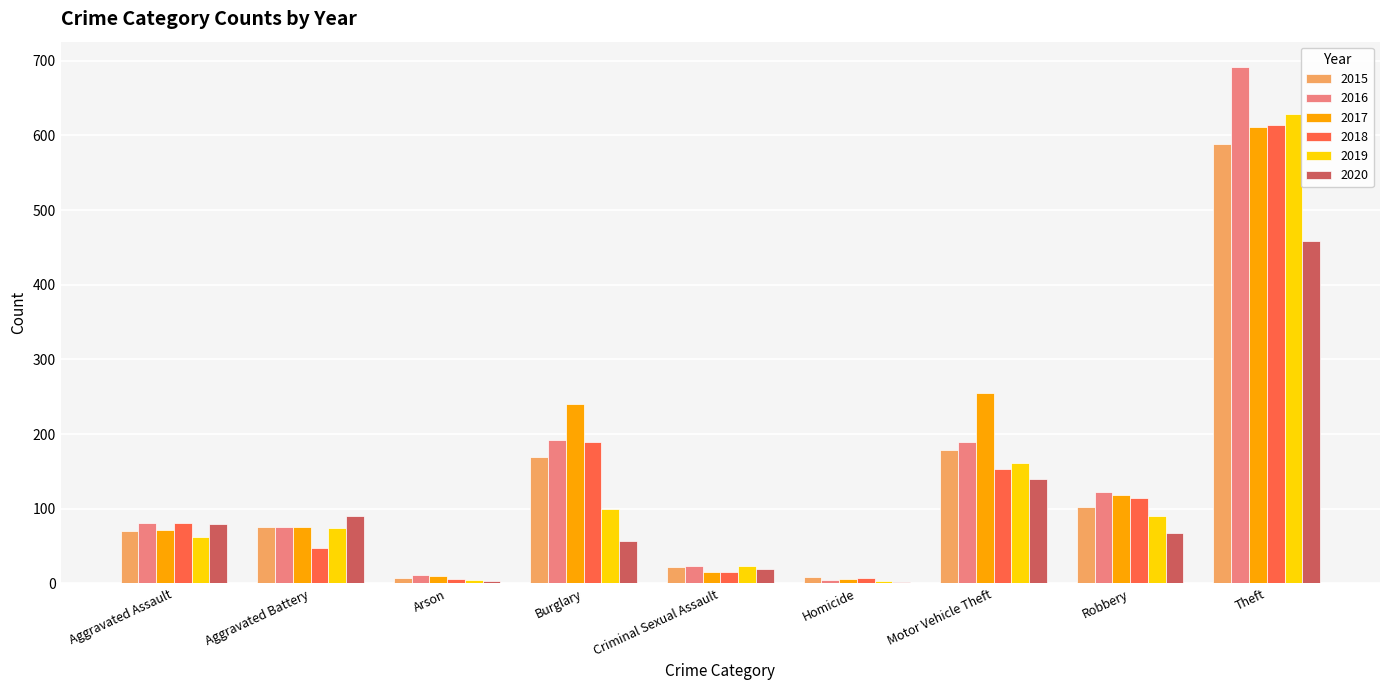

True or false: 2016 has a value of 691 at Theft.

True